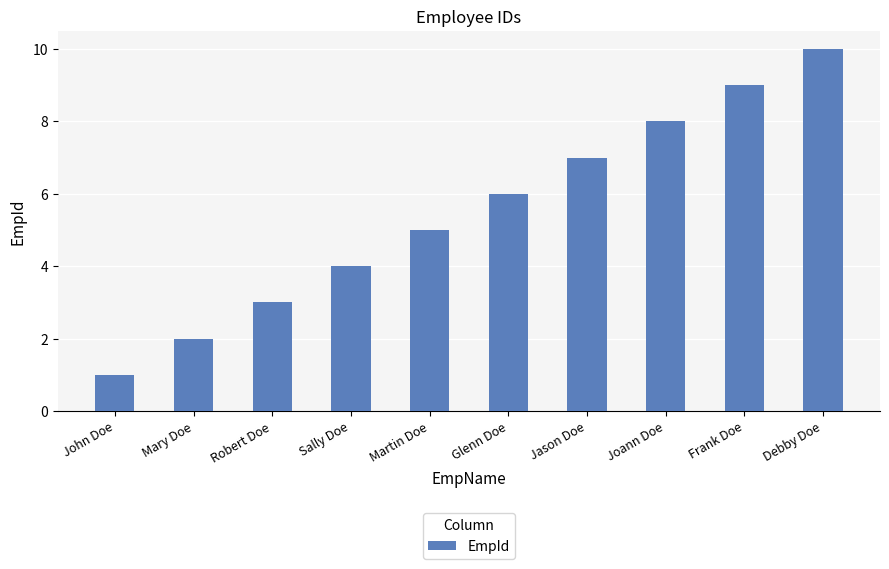

List the labels in order of value, smallest first.

John Doe, Mary Doe, Robert Doe, Sally Doe, Martin Doe, Glenn Doe, Jason Doe, Joann Doe, Frank Doe, Debby Doe